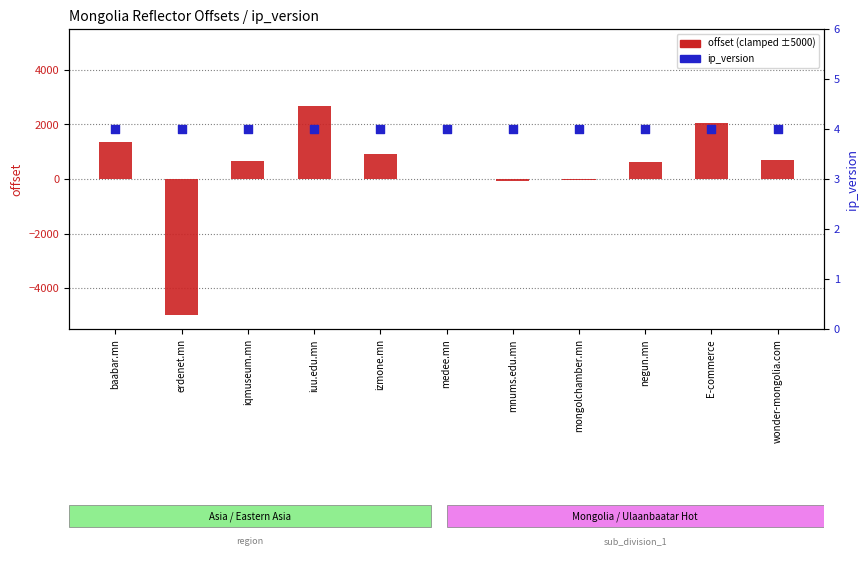

Which series has the largest total across all categories?

offset (clamped ±5000)